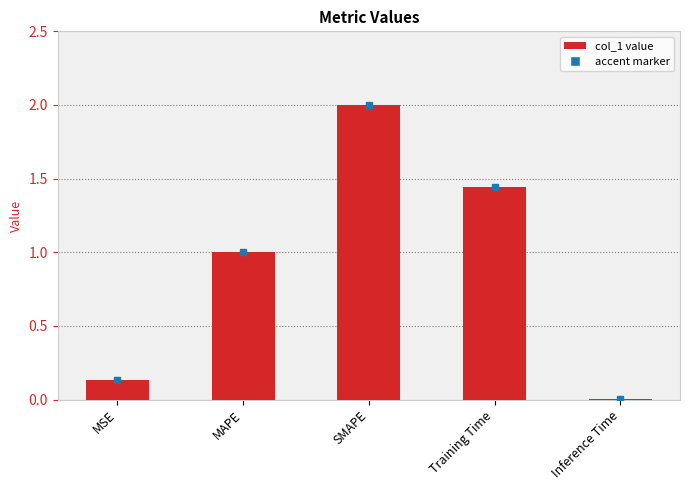

What is the change in value from MAPE to Inference Time?

-1.0